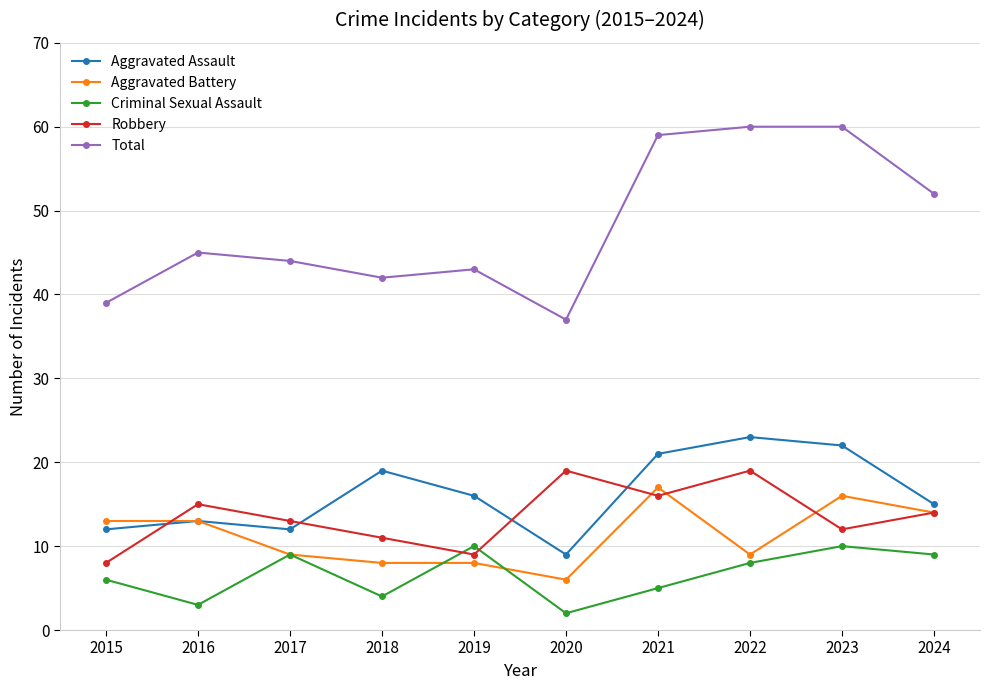

What are all the series names shown in the legend?

Aggravated Assault, Aggravated Battery, Criminal Sexual Assault, Robbery, Total